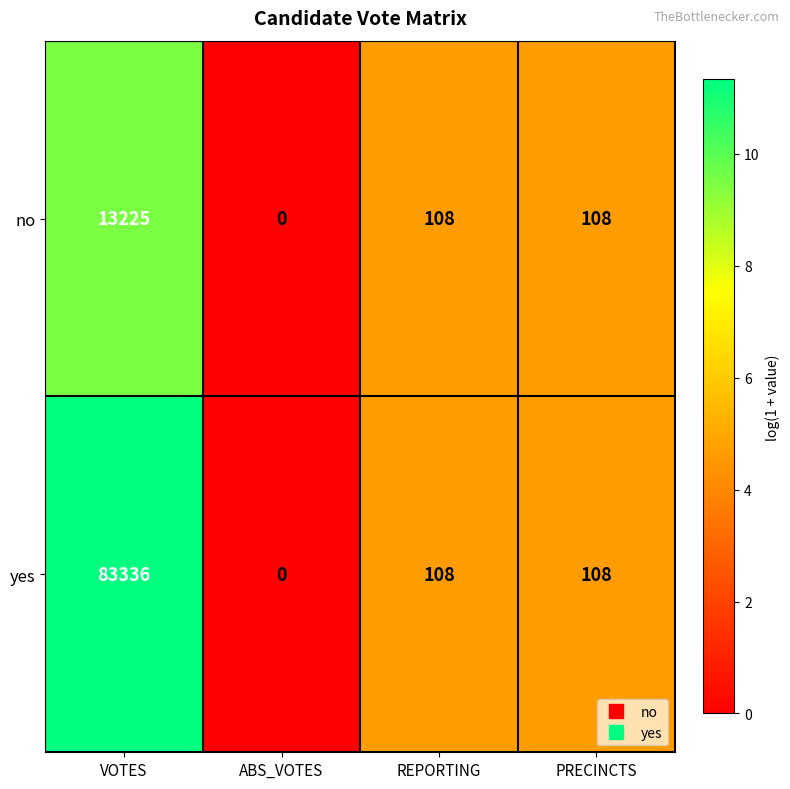

Between VOTES and PRECINCTS, which series saw the biggest shift?

yes